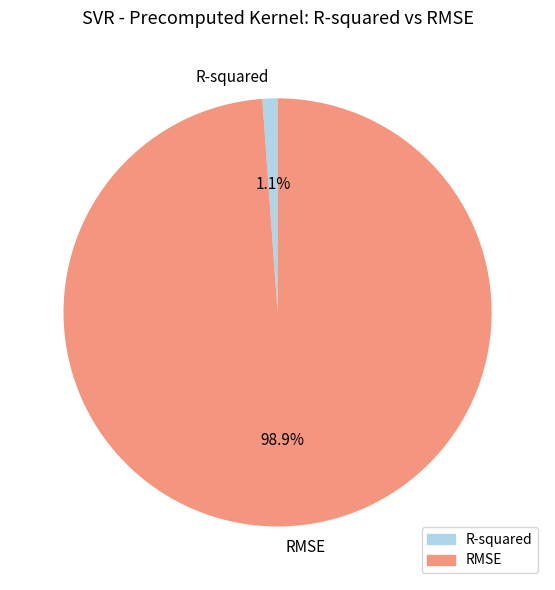

True or false: RMSE accounts for 99% of the total.

True